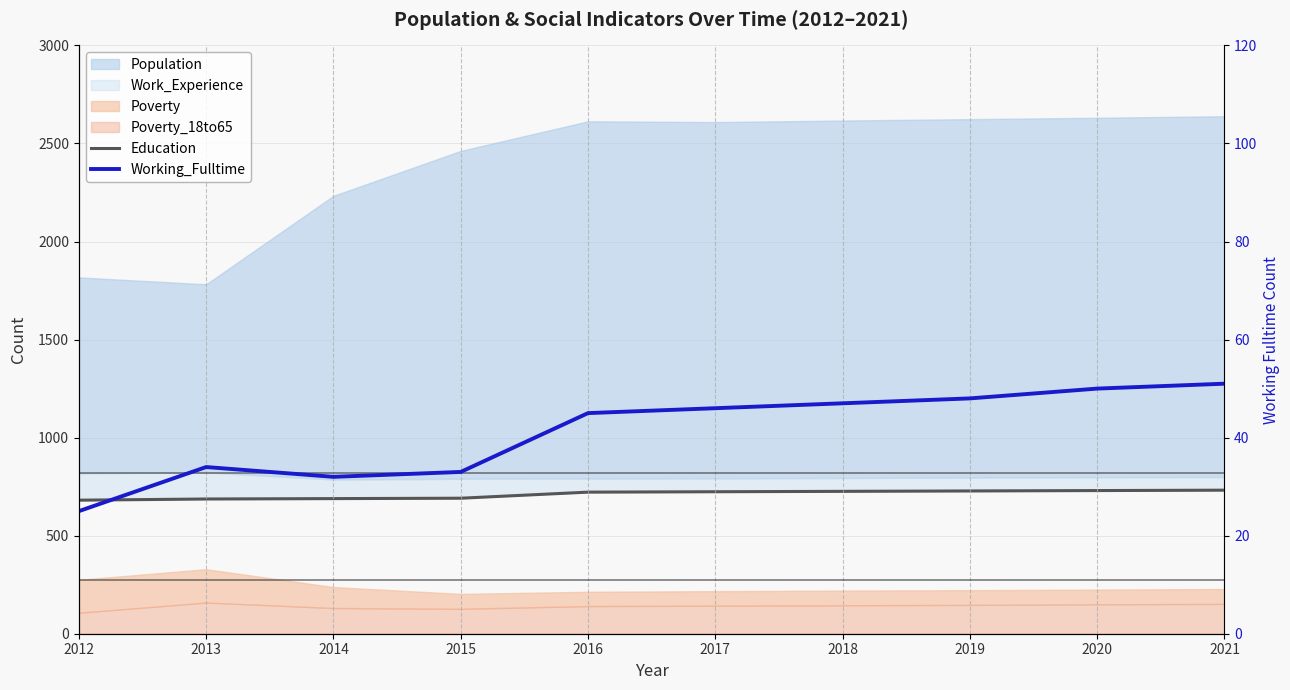

What is the difference between the maximum and second lowest values in the Working_Fulltime series?

19